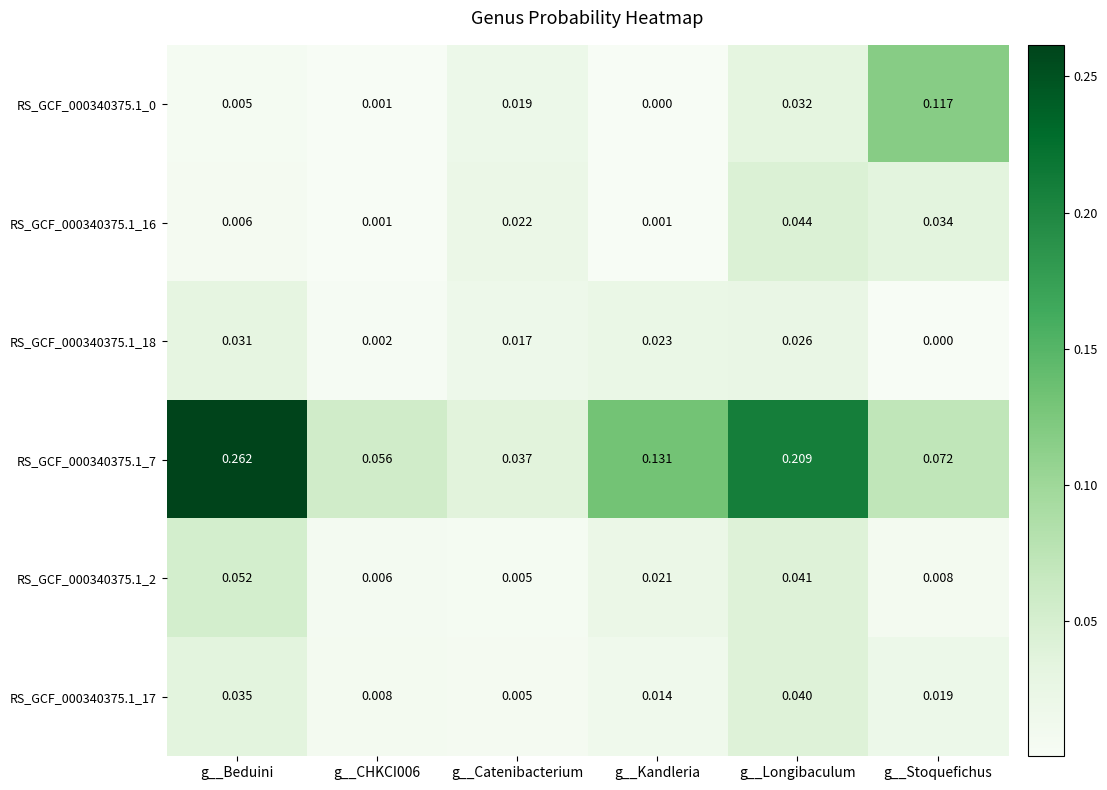

At which label does RS_GCF_000340375.1_18 reach its peak?

g__Beduini